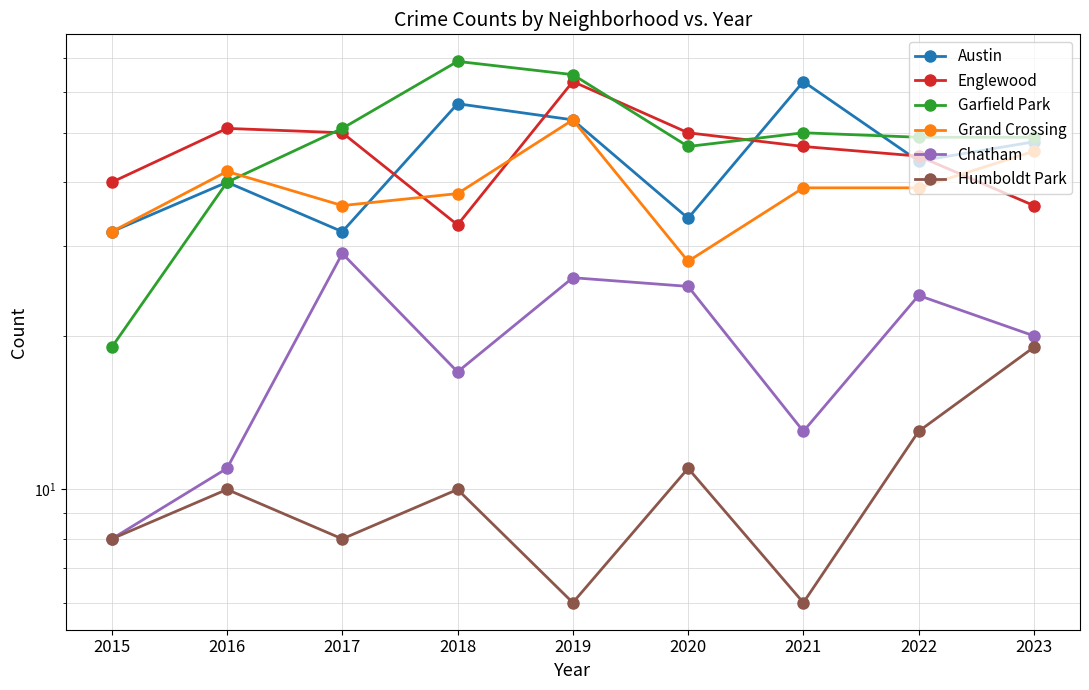

What is the highest value of the Humboldt Park series?

19